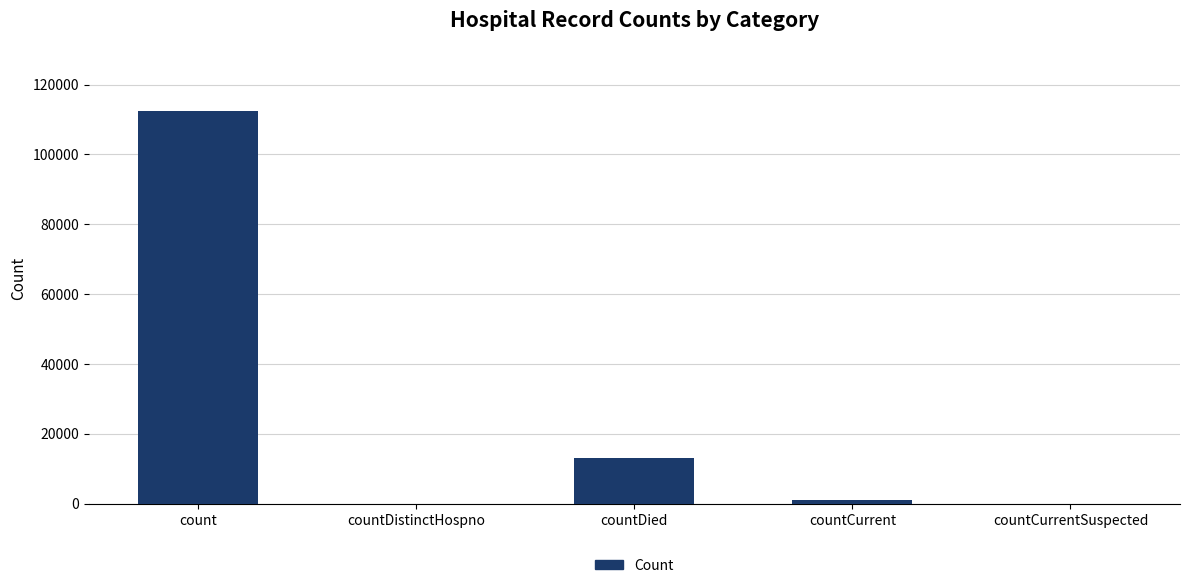

What is the sum of all values?

126588